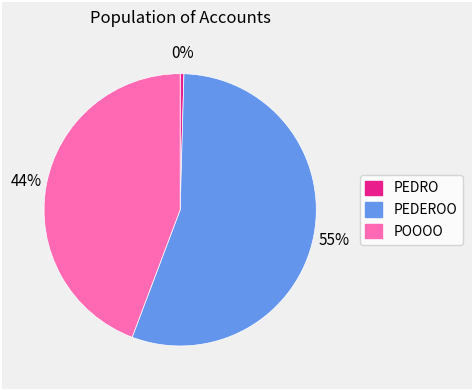

How many segments does this pie chart have?

3